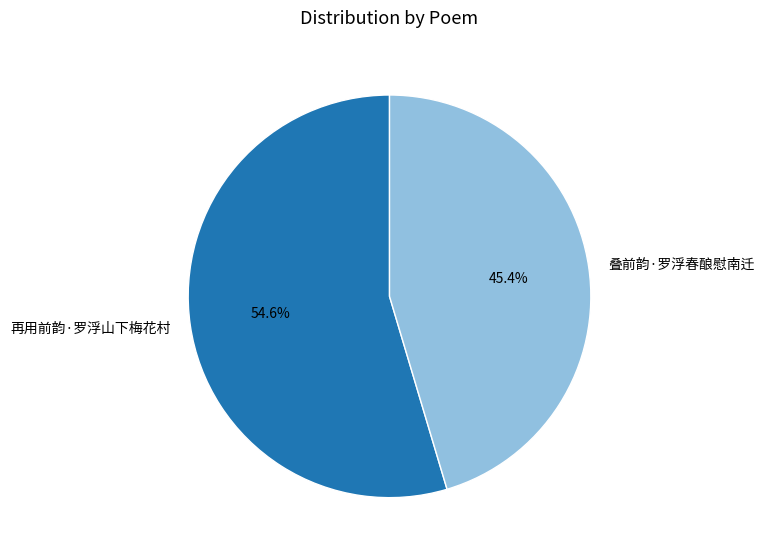

To the nearest percent, what portion does 叠前韵·罗浮春酿慰南迁 represent?

45%